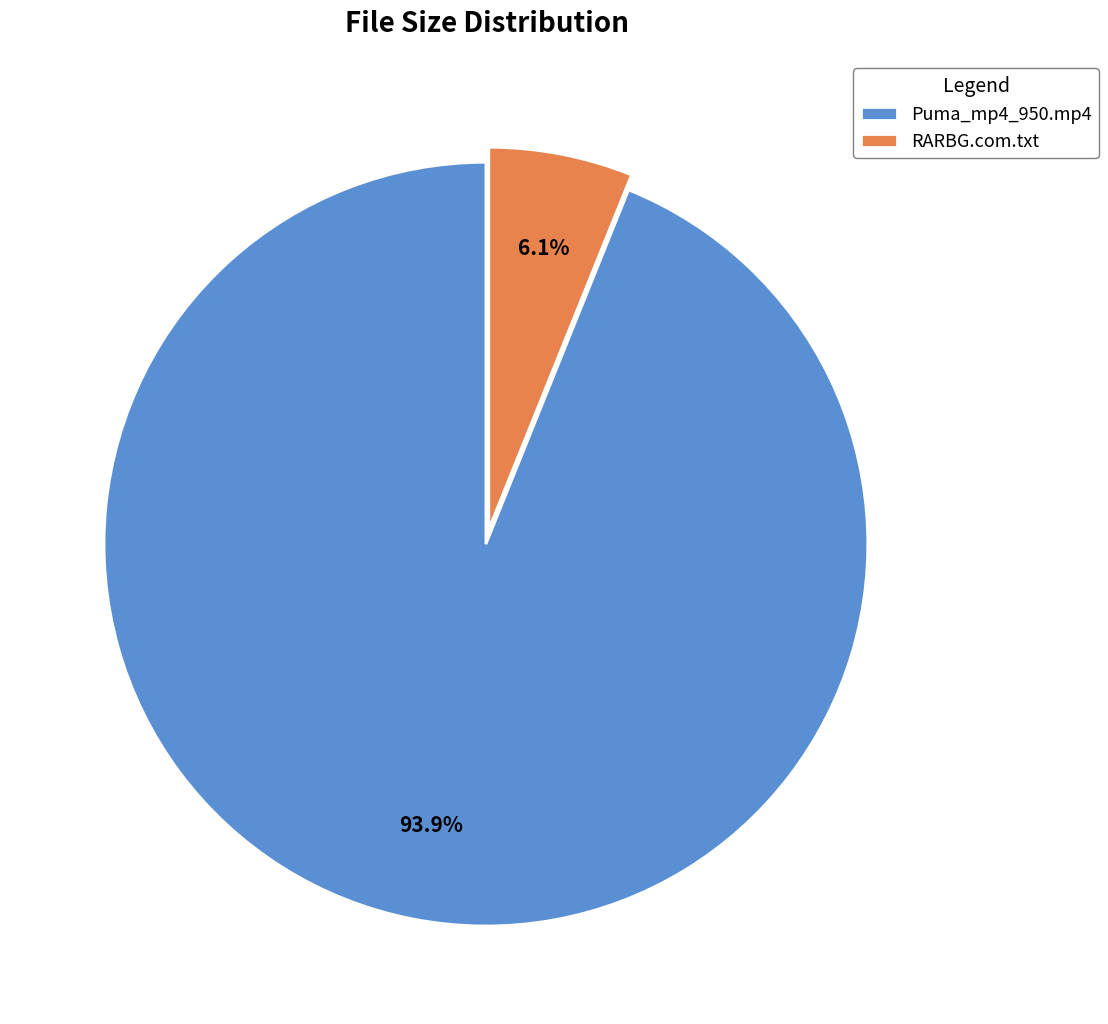

What is the total percentage of RARBG.com.txt and Puma_mp4_950.mp4?

100.0%